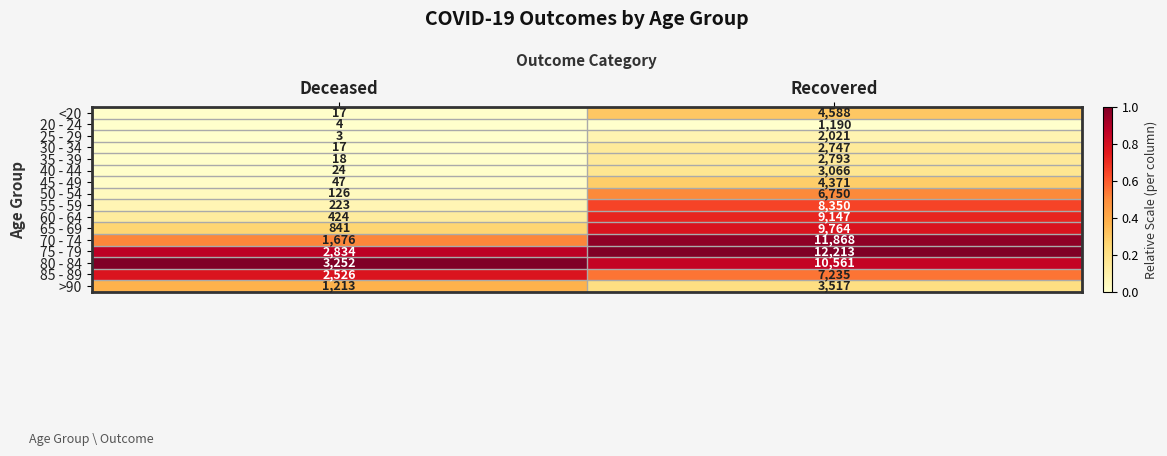

The value of 35 - 39 at Recovered is 4551. True or false?

False